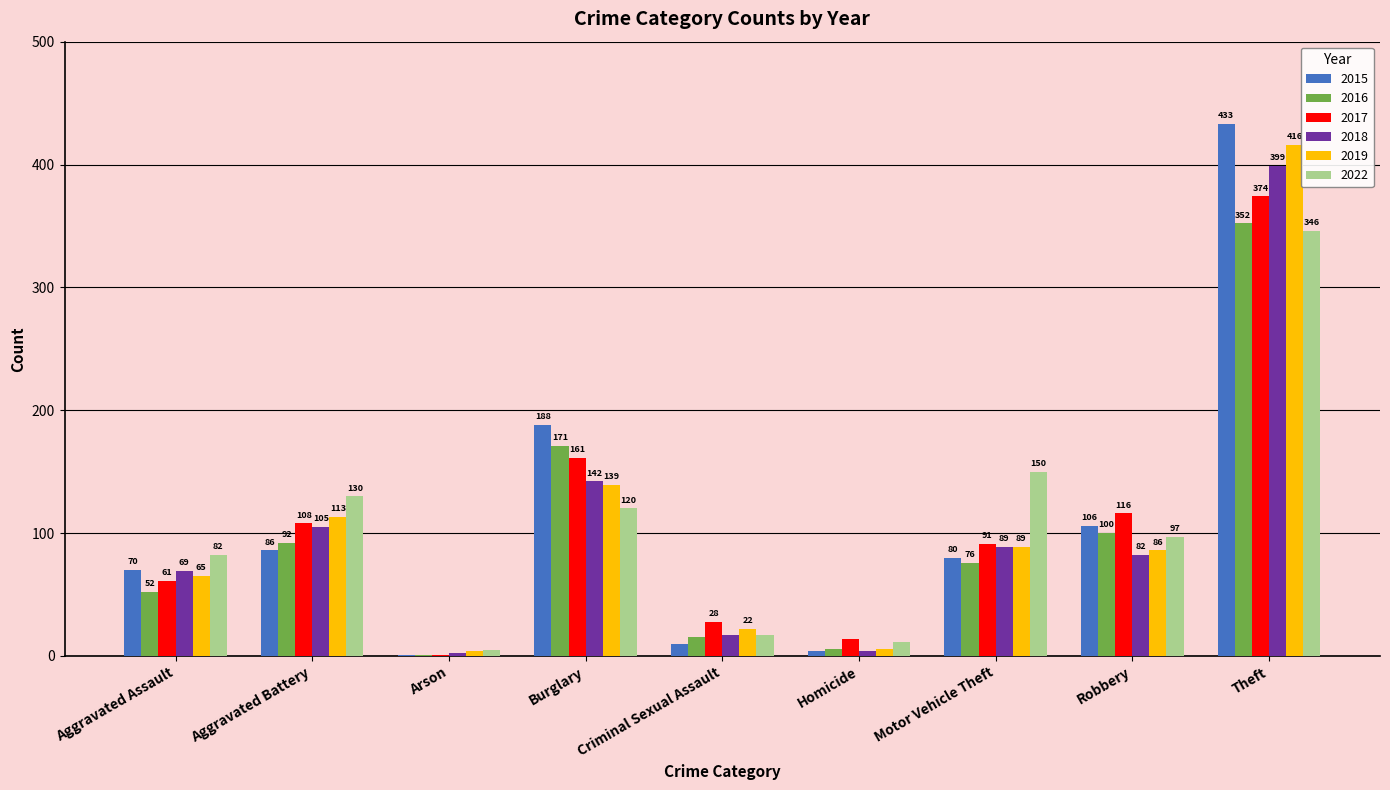

What is the sum of the 2017 values at Criminal Sexual Assault and Robbery?

144